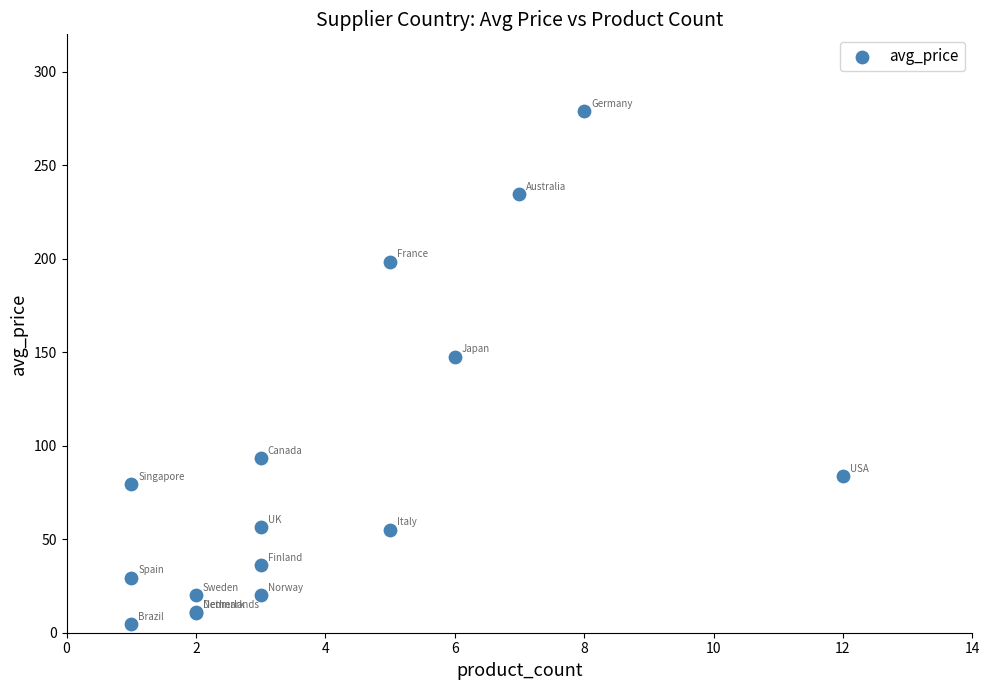

What Y value in the scatter plot is closest to 141?

147.6